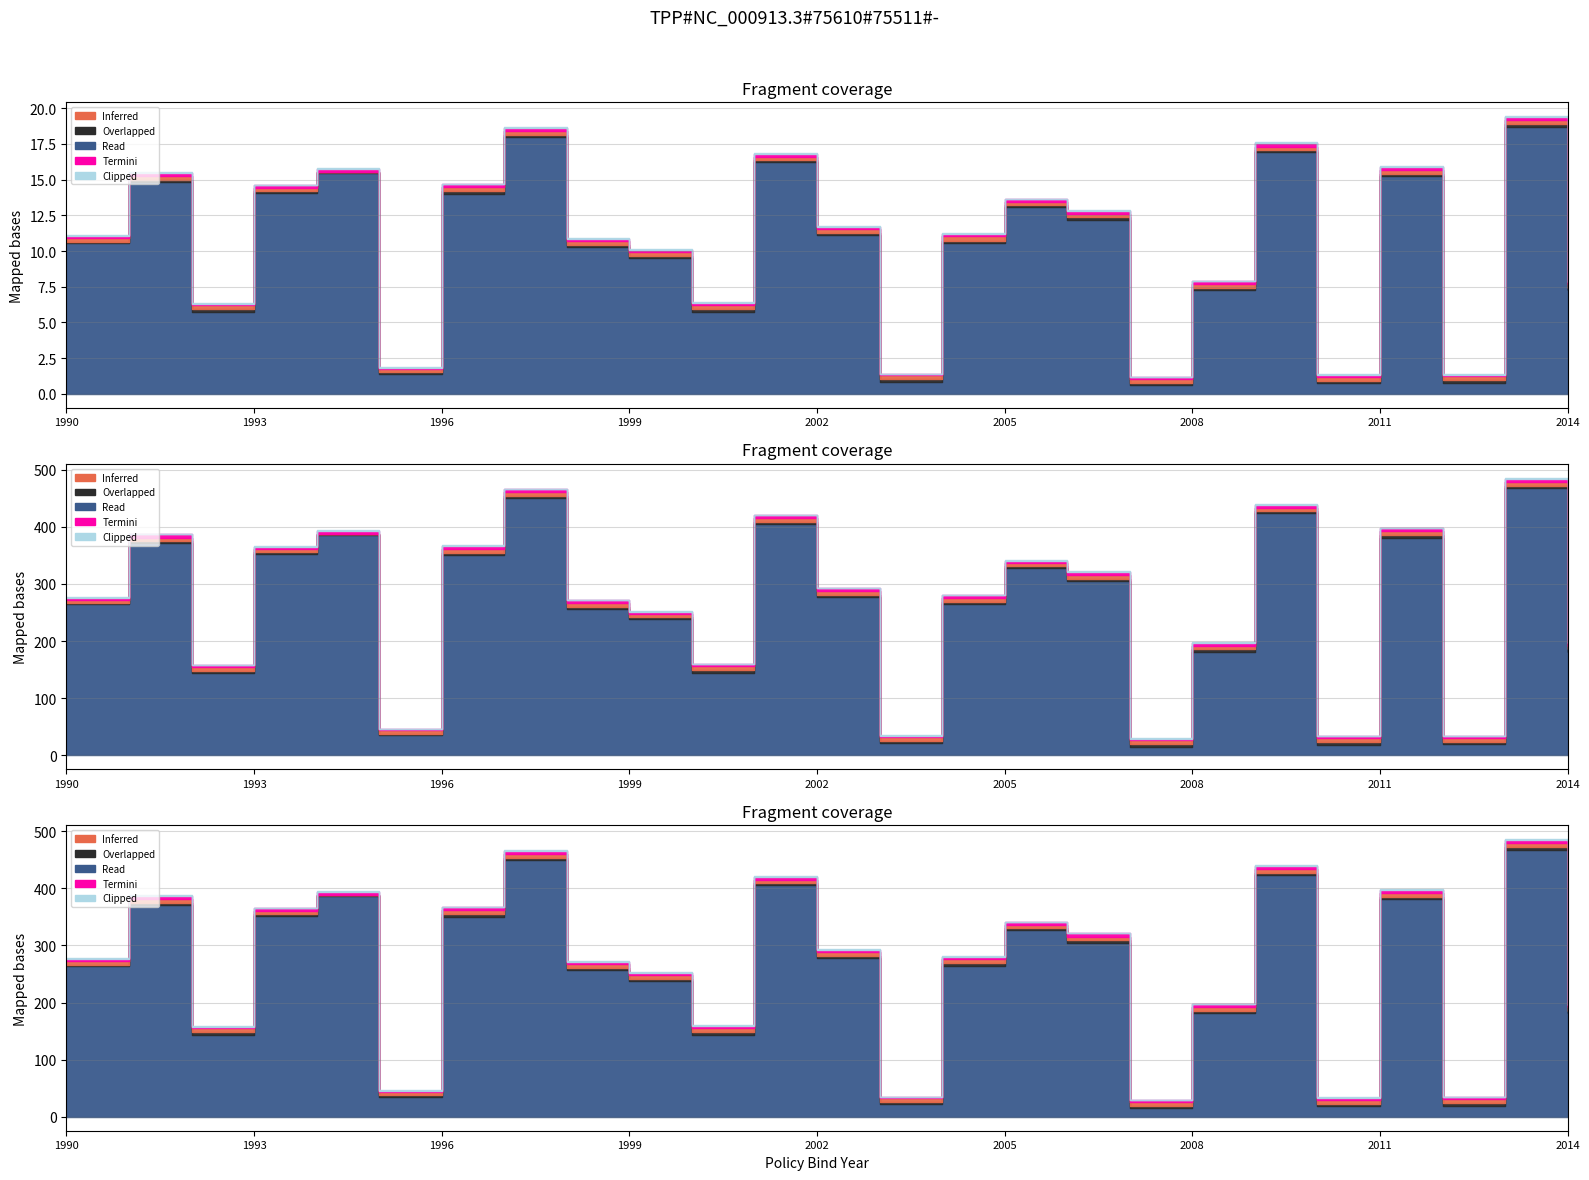

At 2011, list the series in order from smallest to largest.

Clipped, Overlapped, Termini, Inferred, Read